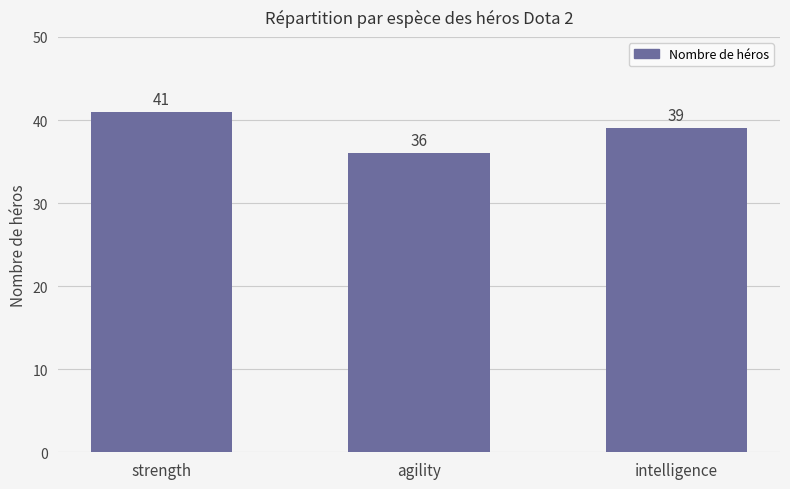

What is the minimum value shown in the chart?

36